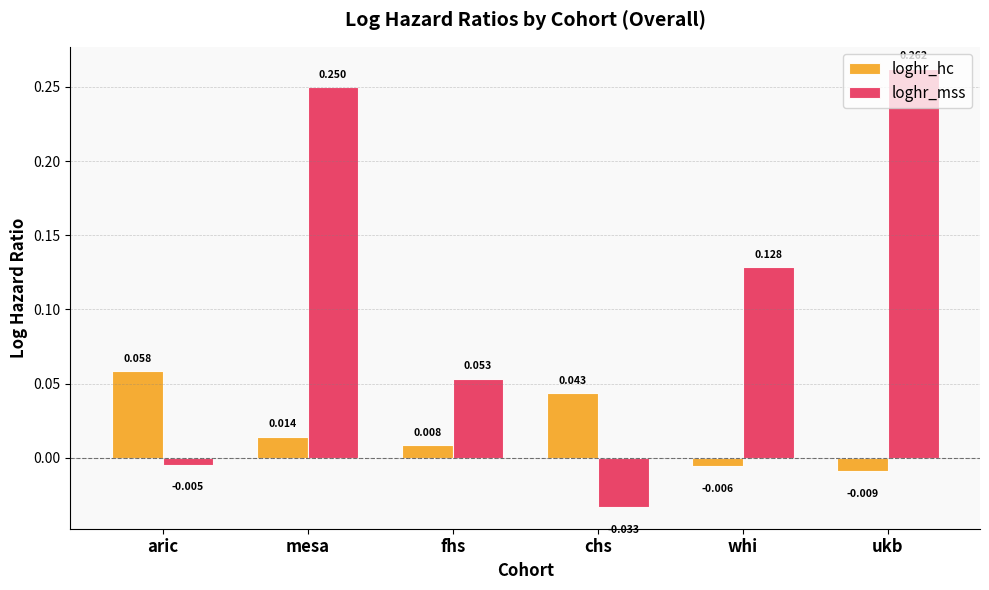

How many values in the loghr_mss series are below 0?

2